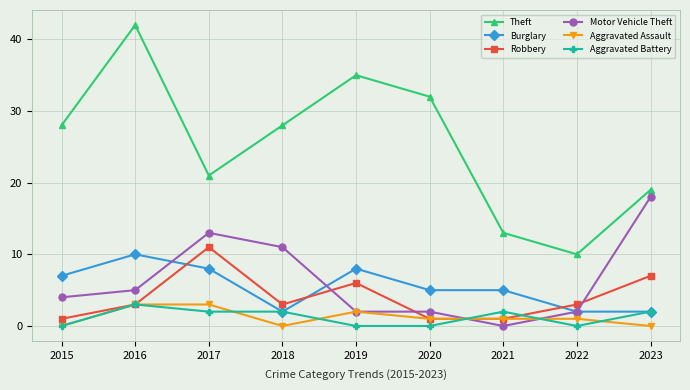

The value of Aggravated Battery at 2015 is -2. True or false?

False